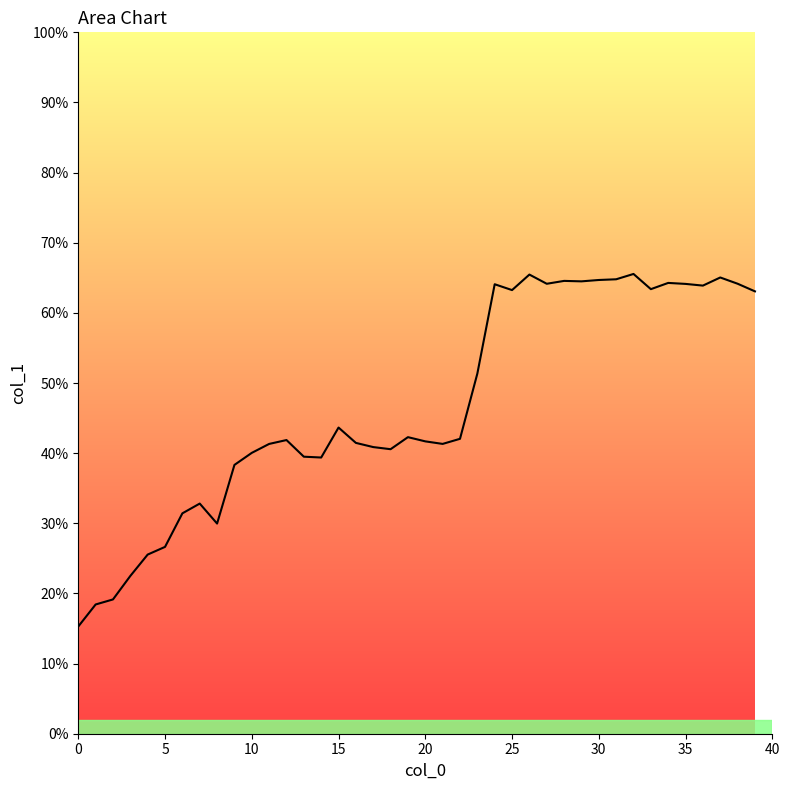

What is the difference between the maximum and minimum values?

50.3